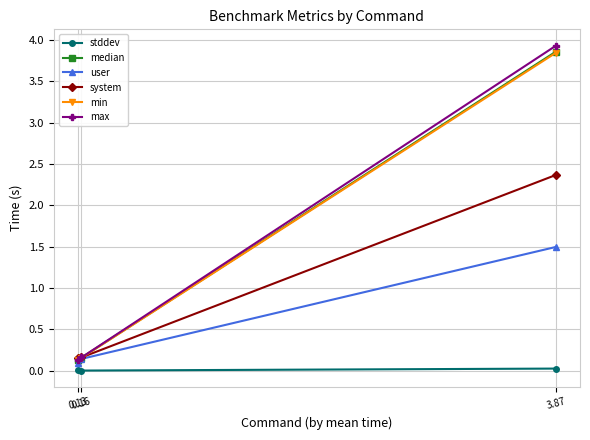

Is it true that user equals 0.1 at 0.16?

True